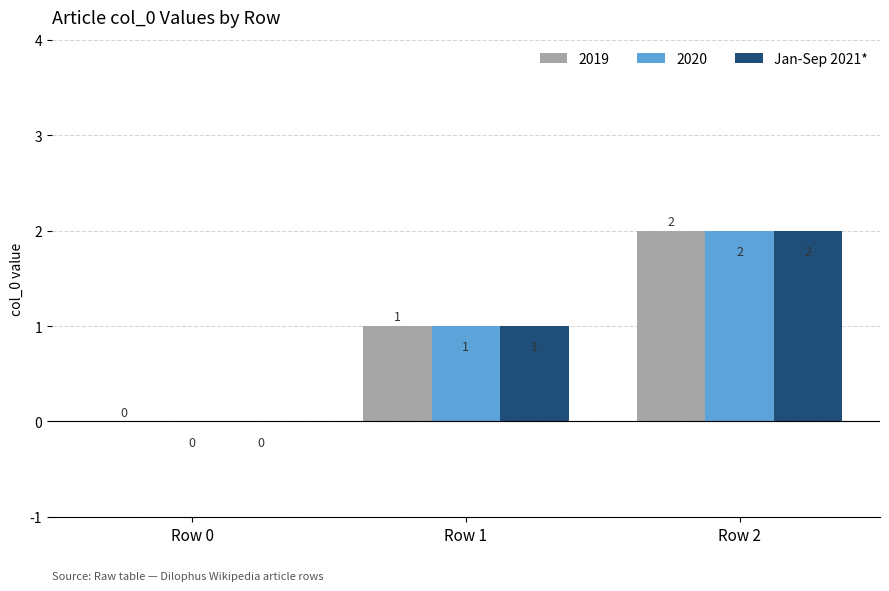

At which label does 2020 reach its peak?

Row 2